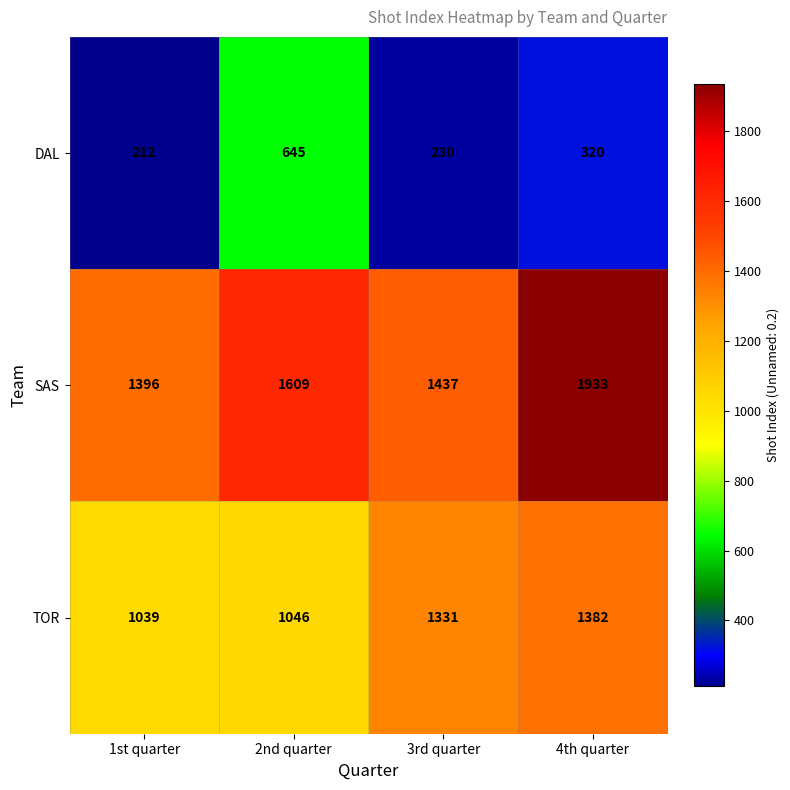

At which category is the sum across all series the highest?

4th quarter